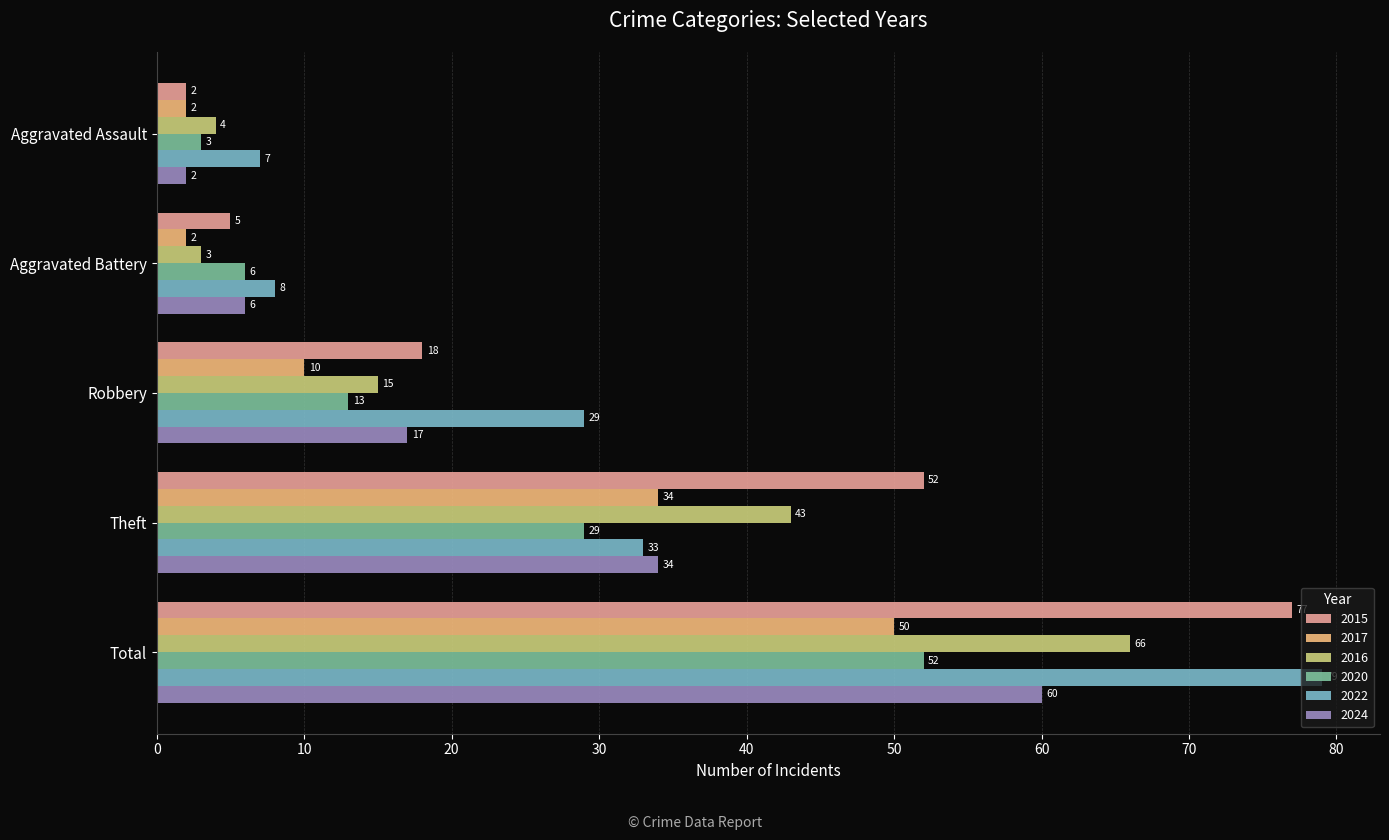

Reading left to right, what are all the values shown in this chart?

2015: 2	5	18	52	77
2017: 2	2	10	34	50
2016: 4	3	15	43	66
2020: 3	6	13	29	52
2022: 7	8	29	33	79
2024: 2	6	17	34	60